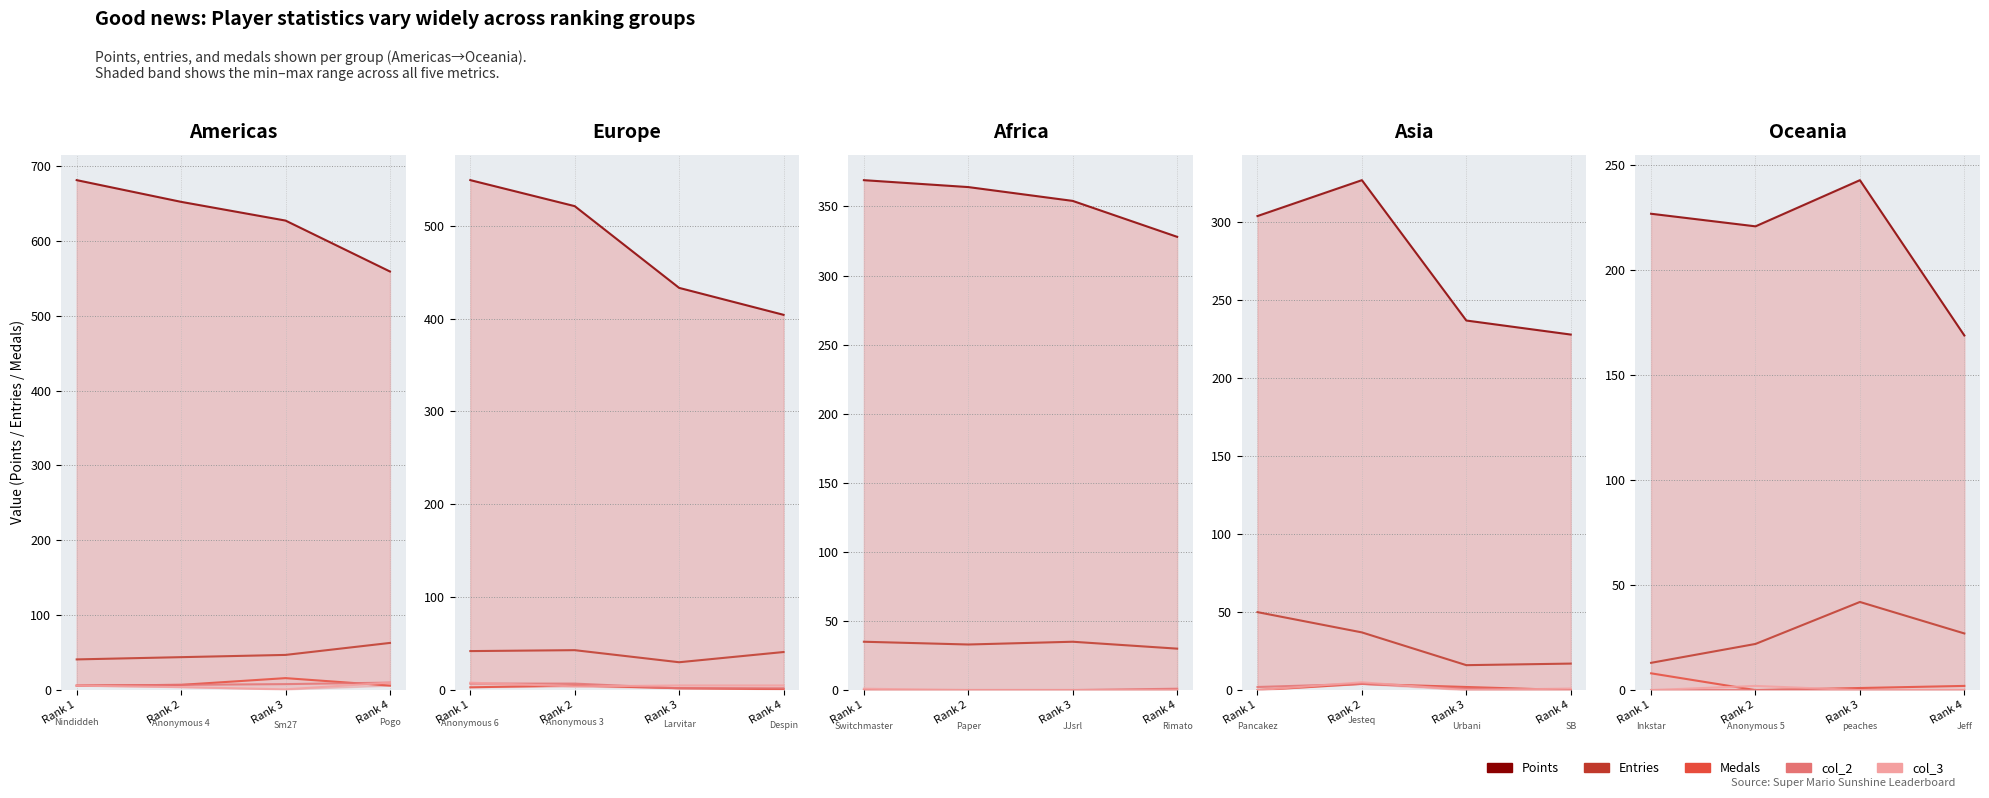

The value of col_3 at Rank 3 is -1. True or false?

False